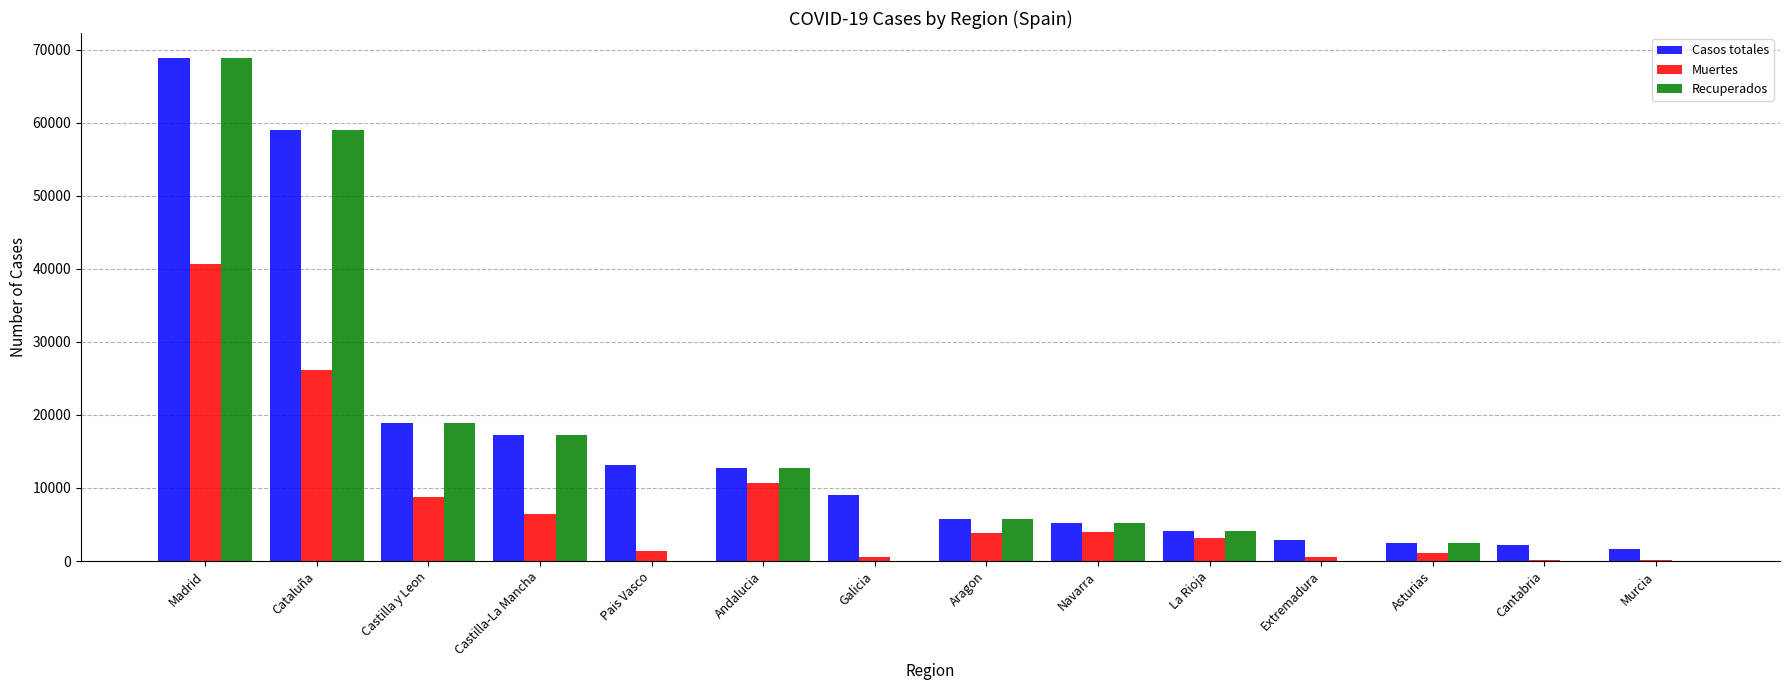

The value of Muertes at Cataluña is 17877. True or false?

False